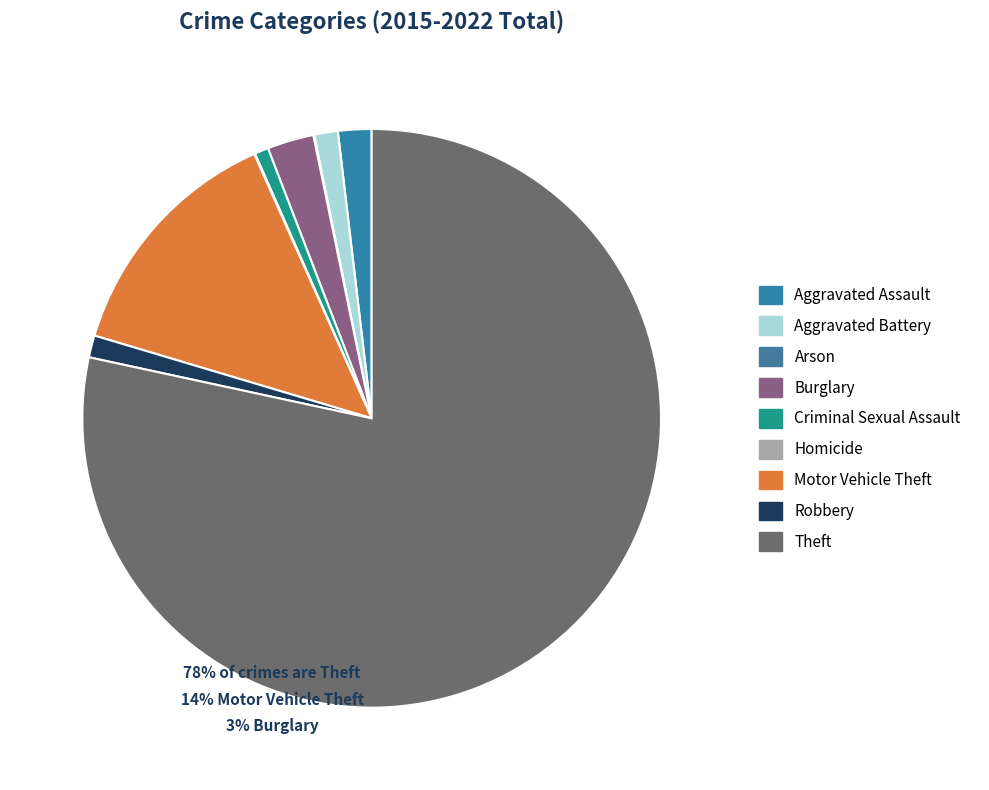

How many slices are in this pie chart?

9